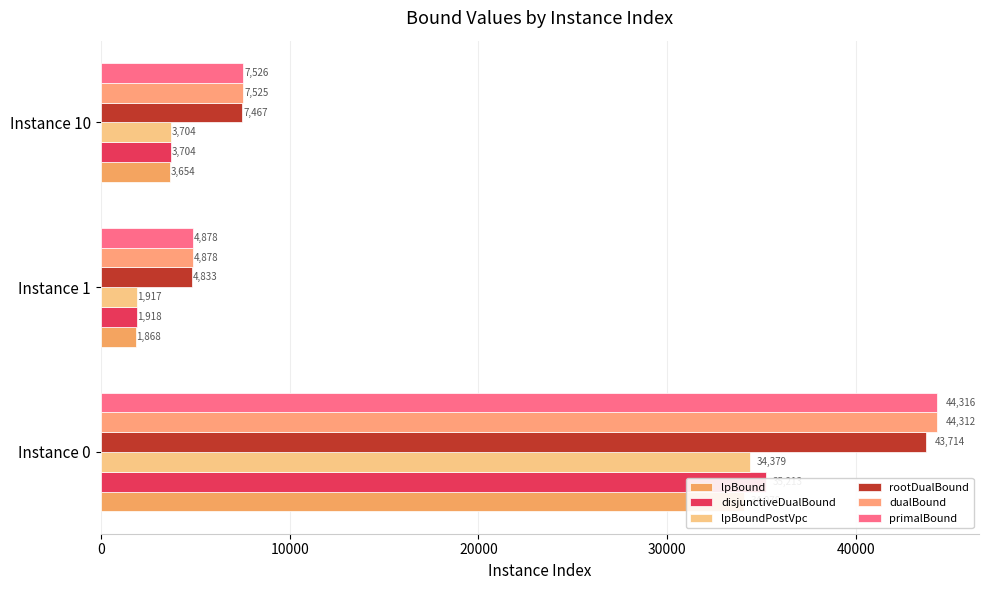

Is the value of primalBound at Instance 1 greater than the value of disjunctiveDualBound at Instance 1?

Yes